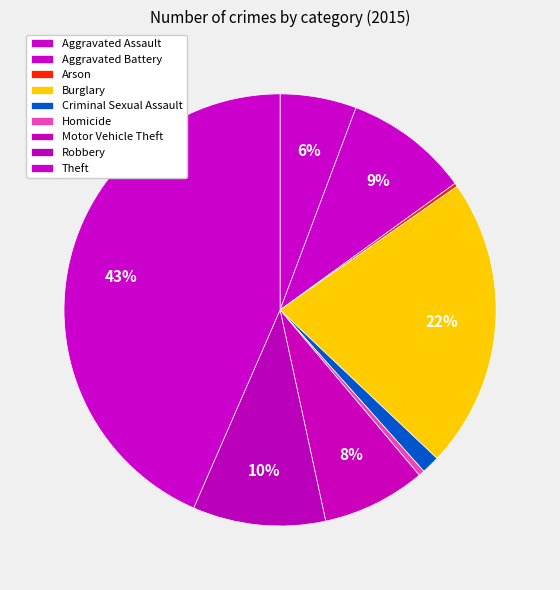

How many slices are in this pie chart?

9